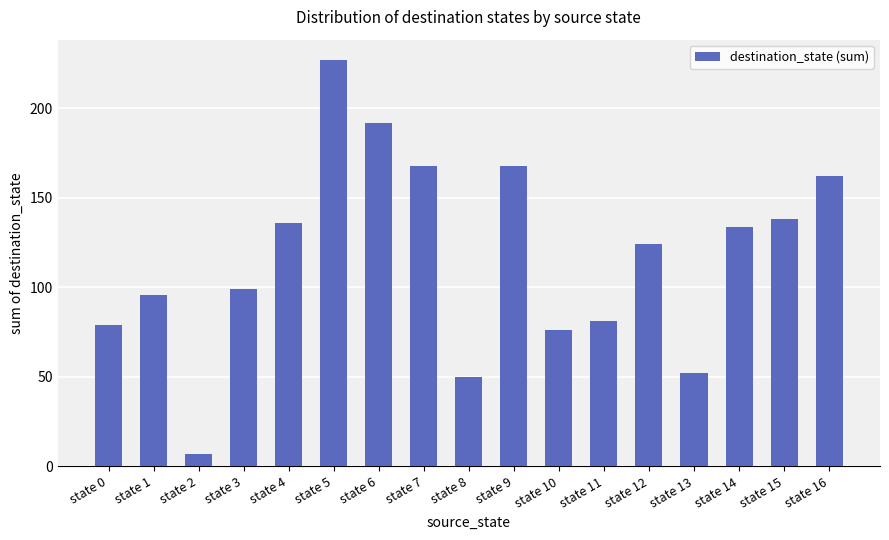

Reading left to right, extract all data points from this chart.

state 0=79	state 1=96	state 2=7	state 3=99	state 4=136	state 5=227	state 6=192	state 7=168	state 8=50	state 9=168	state 10=76	state 11=81	state 12=124	state 13=52	state 14=134	state 15=138	state 16=162